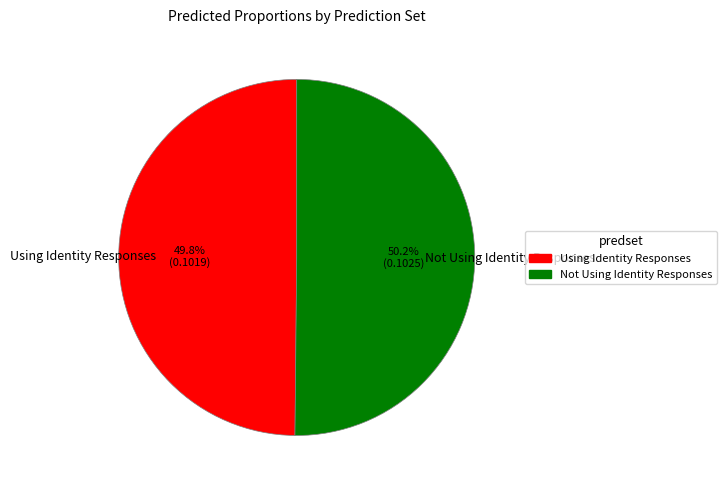

How many slices are in this pie chart?

2